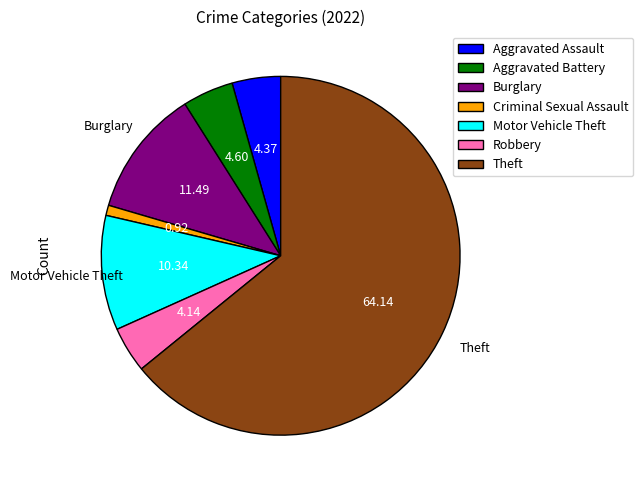

What is the majority slice?

Theft